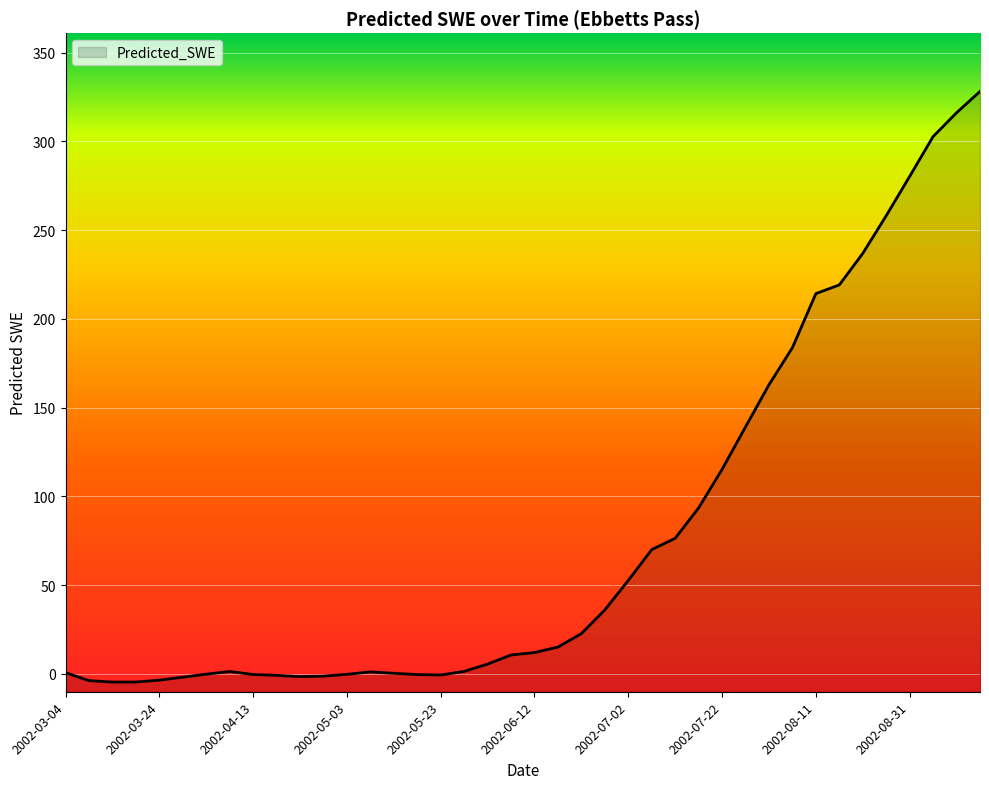

What is the sum of all values?

3133.6